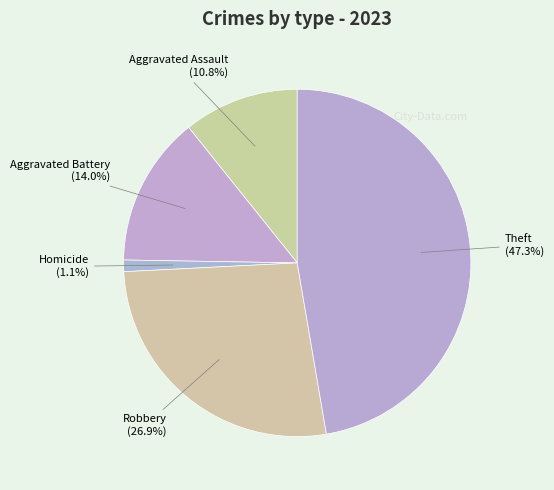

Is it true that Theft is 57% of the pie?

False